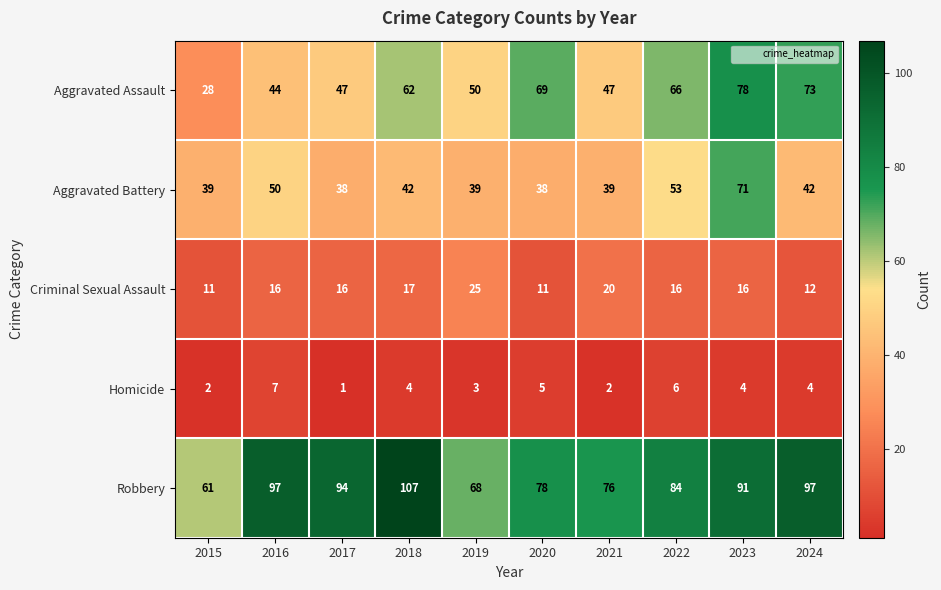

What is the average value of the Aggravated Assault series?

56